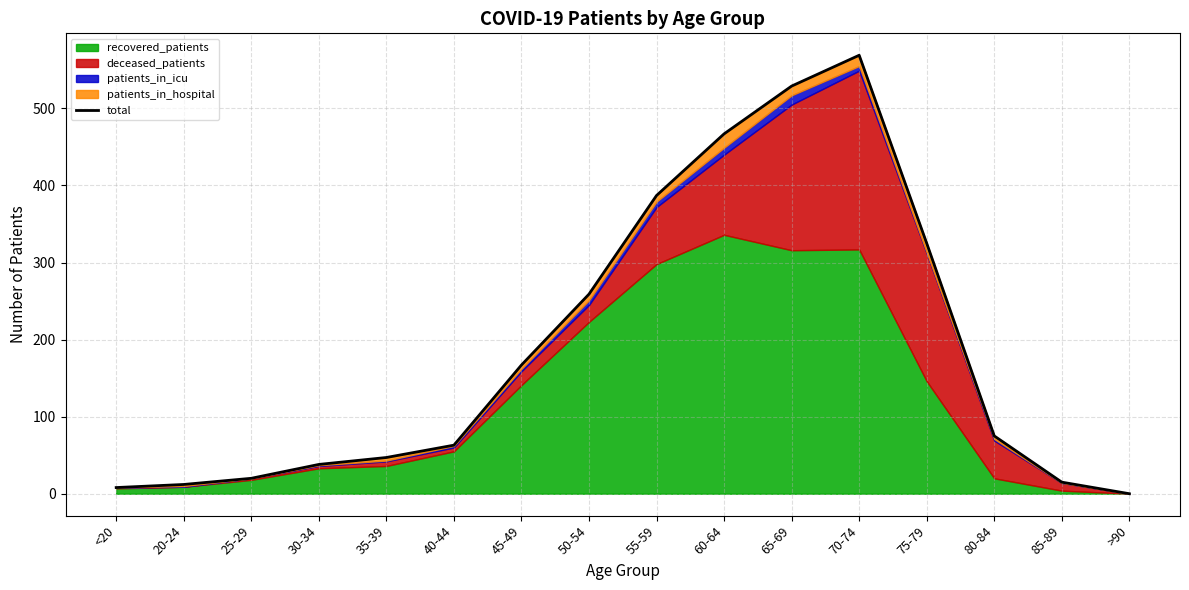

Between 80-84 and 30-34, which is larger?

80-84